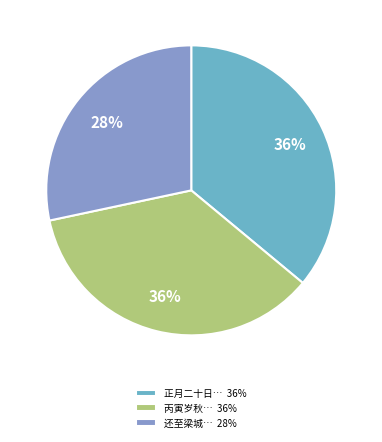

Which category has the smallest portion of the pie?

还至梁城… 28%